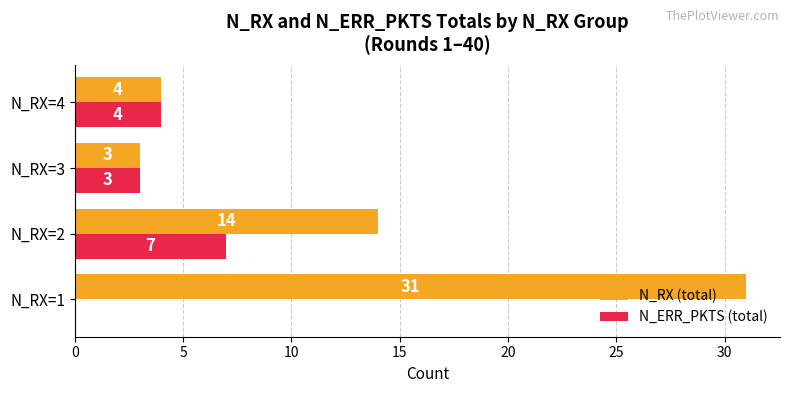

Where is N_ERR_PKTS (total) nearest to the value 3?

N_RX=3